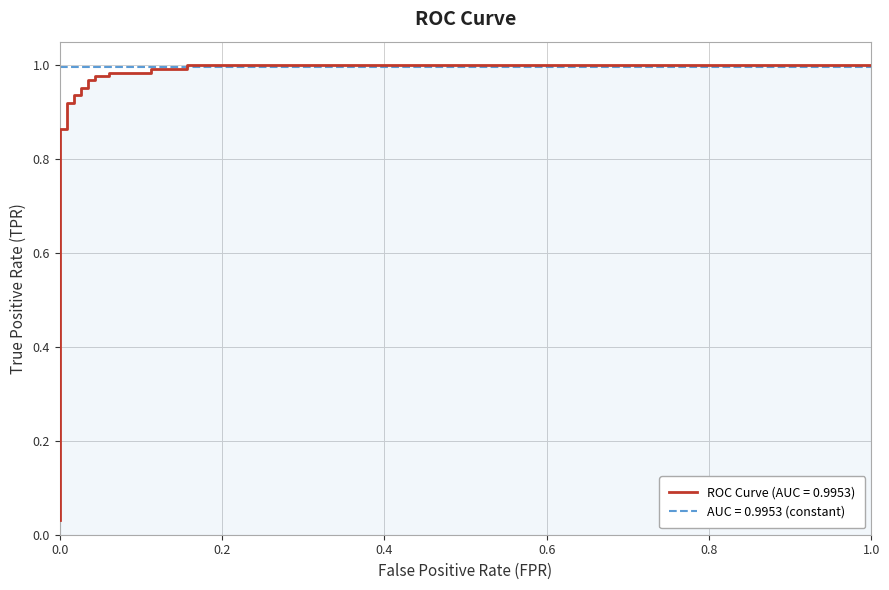

What is the maximum value for fpr?

1.0